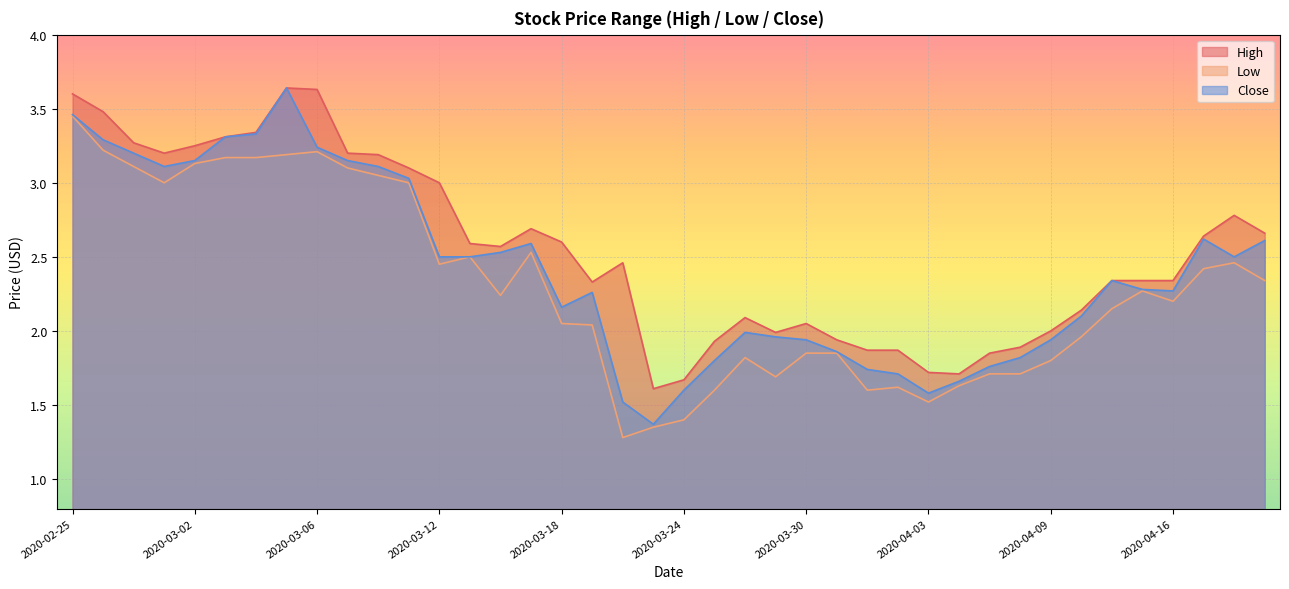

What is the difference between the second highest and minimum values in the Close series?

2.1